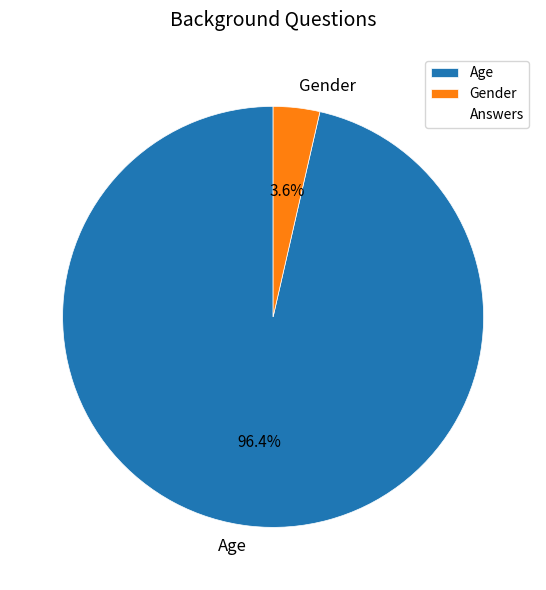

Rank the categories by value from highest to lowest.

Age, Gender